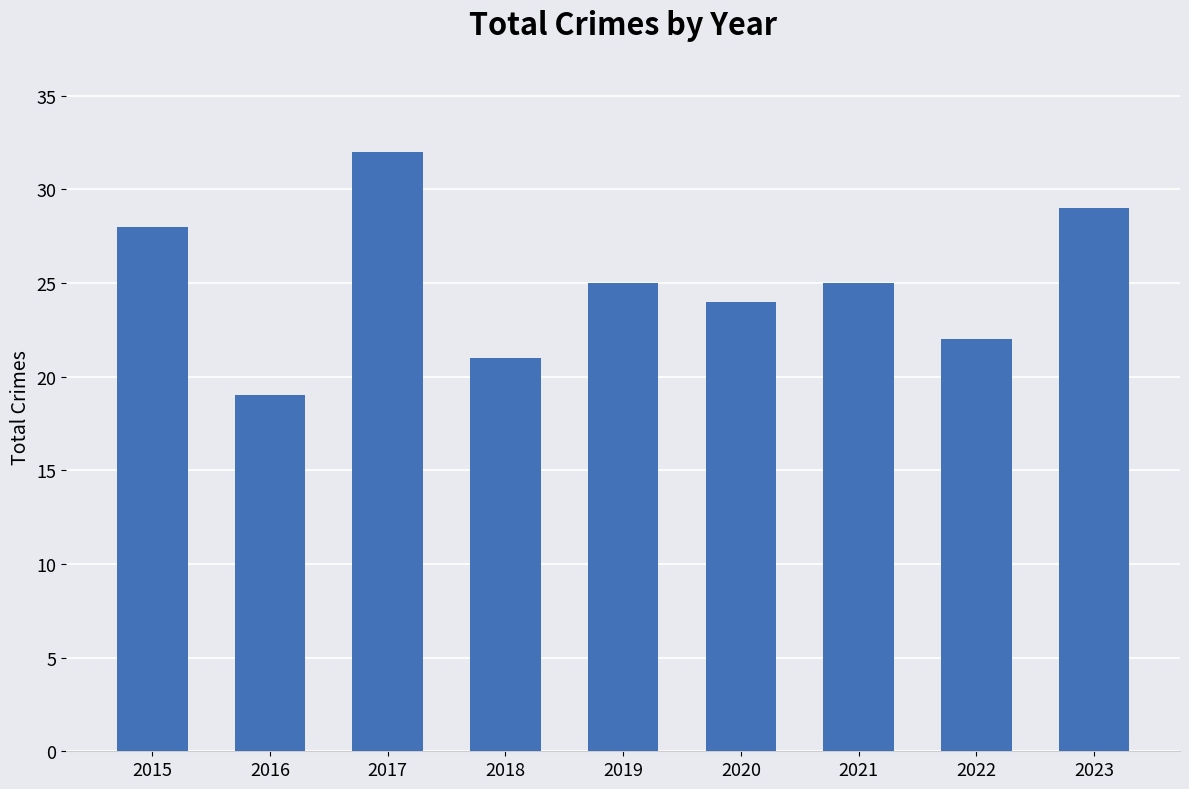

Reading right to left, extract all data points from this chart.

29	22	25	24	25	21	32	19	28